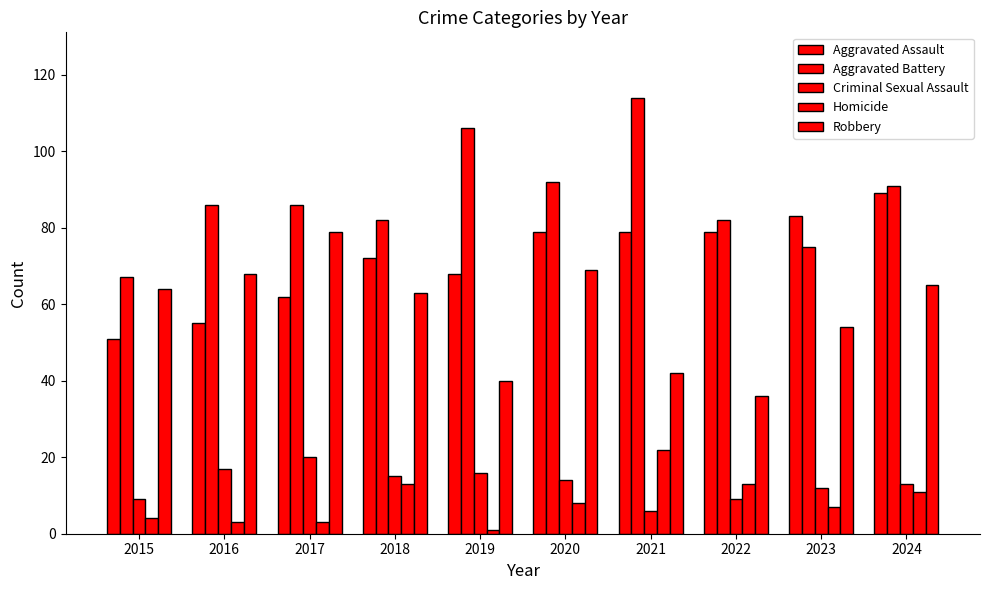

How many series are shown in this chart?

5